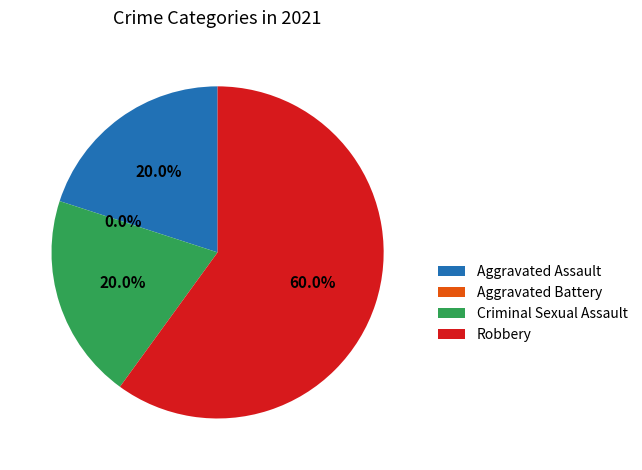

Is it true that Robbery is 66% of the pie?

False